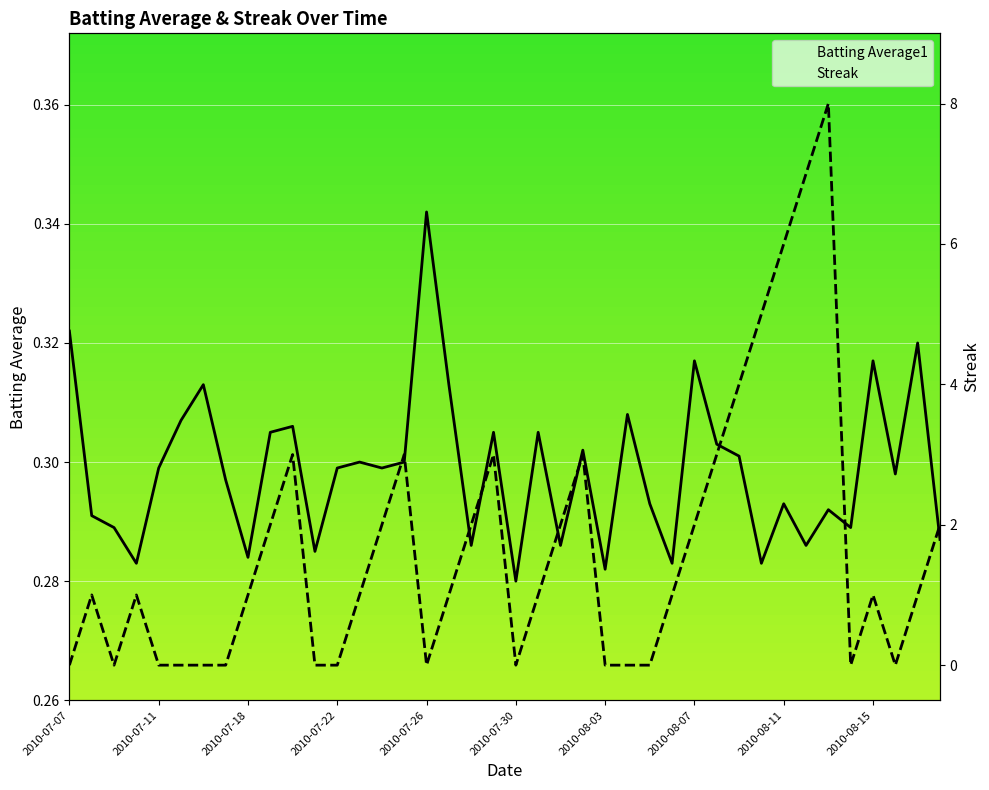

Rank the series at 2010-07-22 from lowest to highest value.

Streak, Batting Average1